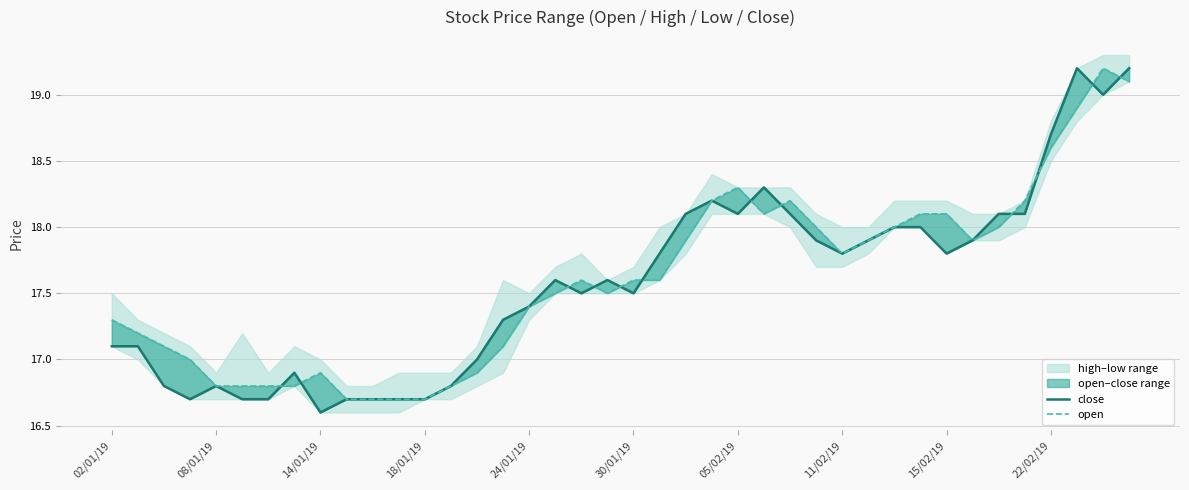

What is the difference between the highest and lowest values at 37?

0.3